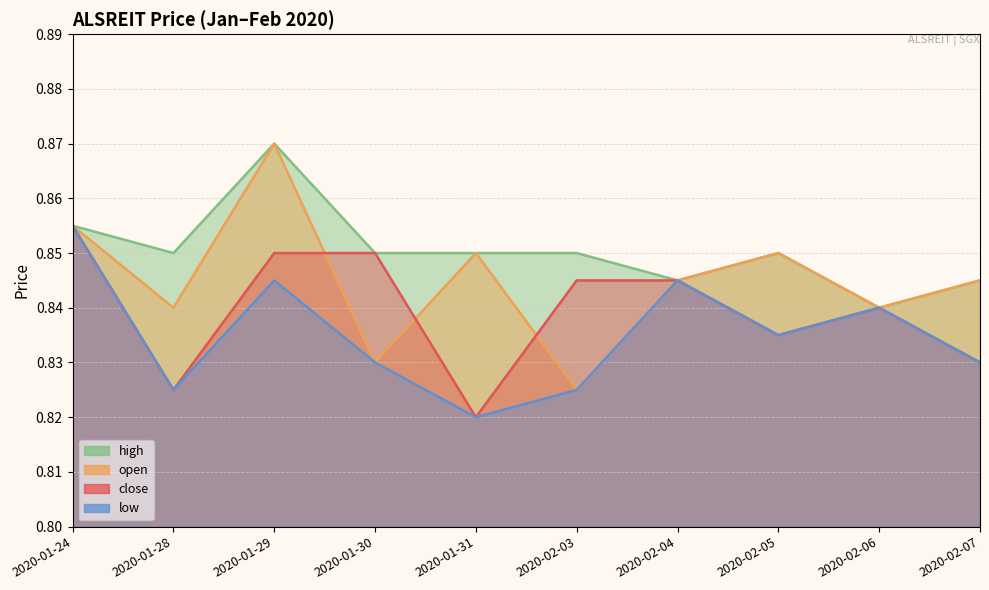

Between 2020-01-29 and 2020-02-07, which series saw the biggest shift?

open